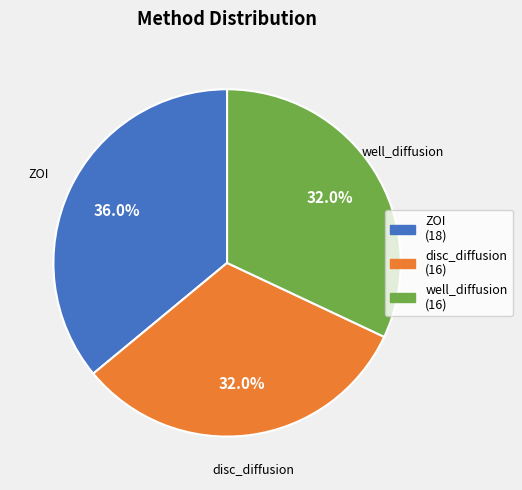

Is it true that disc_diffusion is 32% of the pie?

True